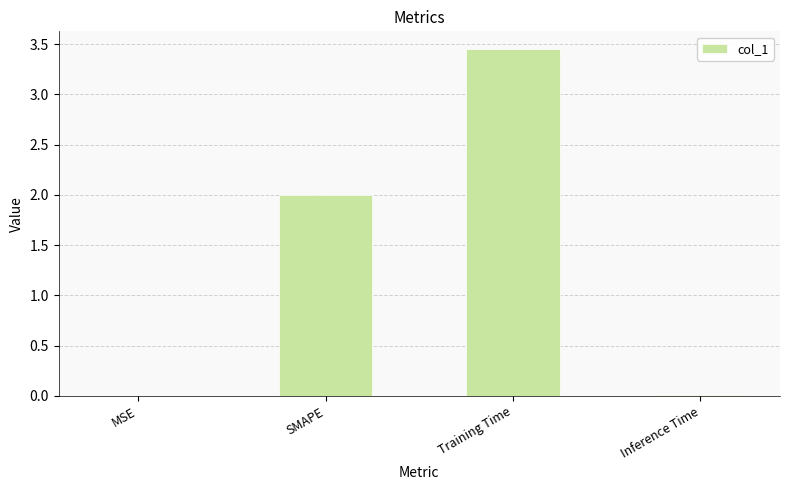

Is it true that the value at SMAPE is 0.5?

False